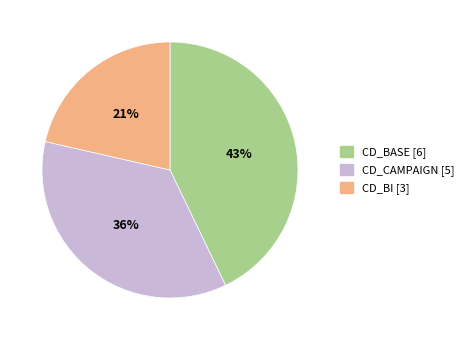

To the nearest percent, what portion does CD_CAMPAIGN represent?

36%